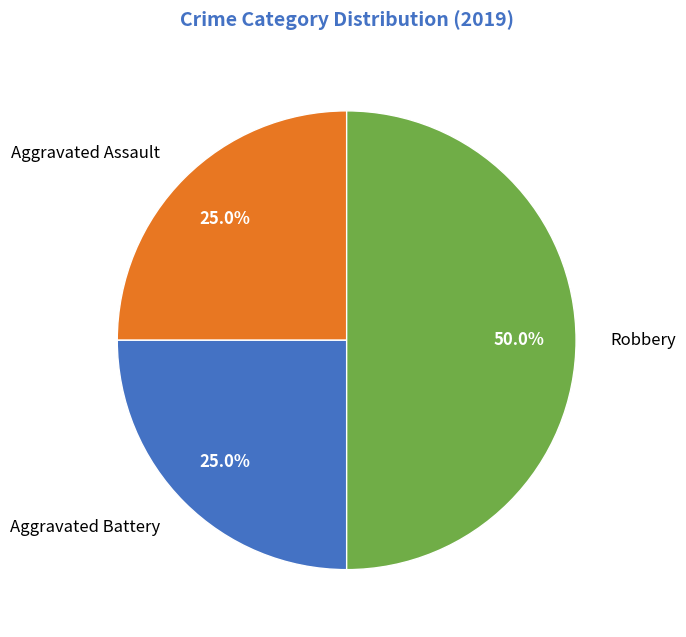

Combined, what portion of the pie is Aggravated Assault and Aggravated Battery?

50.0%